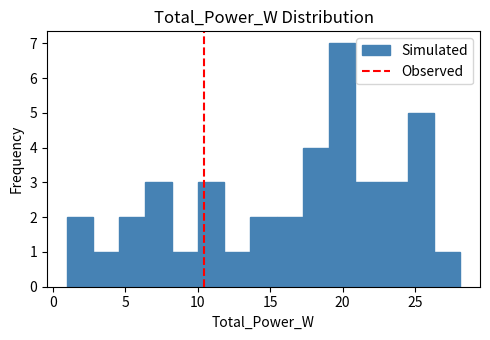

Around what value on the x-axis is the tallest bar? Give the approximate position of its centre, as read against the axis.

20.0